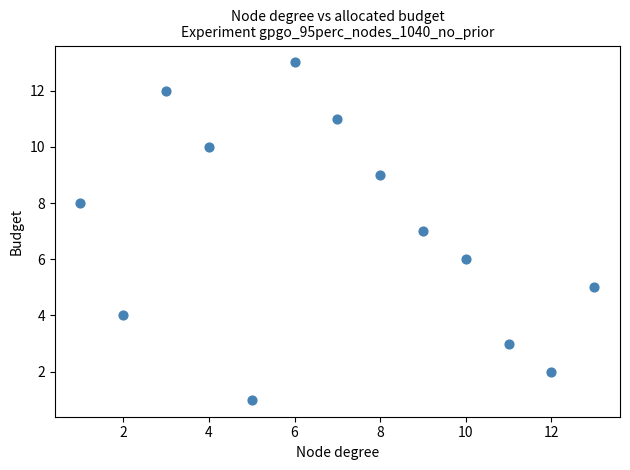

What is the range of X values (max minus min)?

12